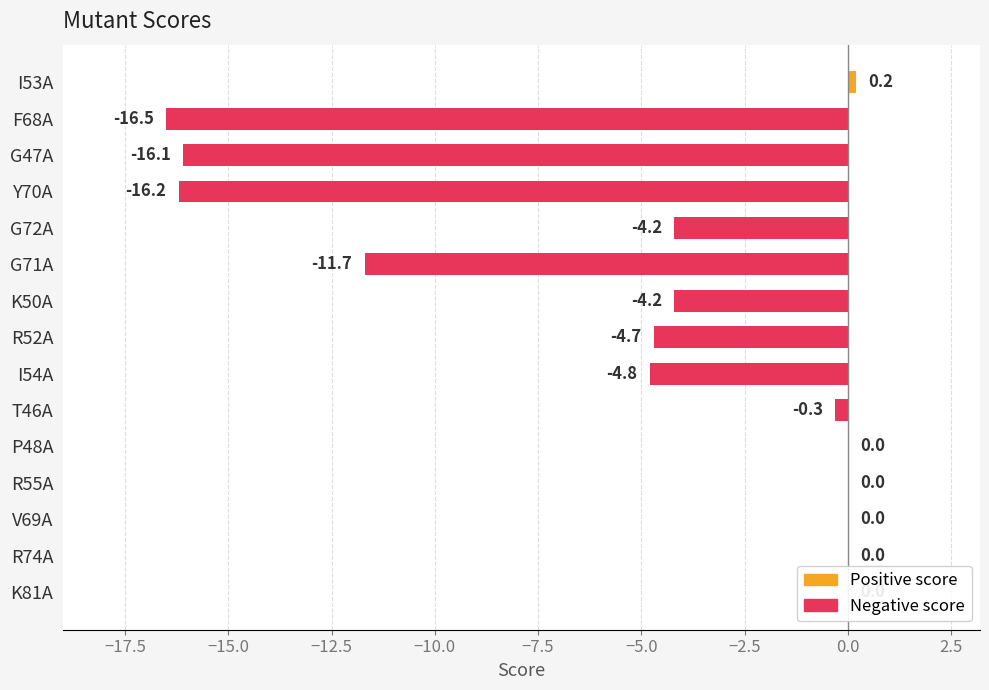

What is the sum of all values?

-78.5